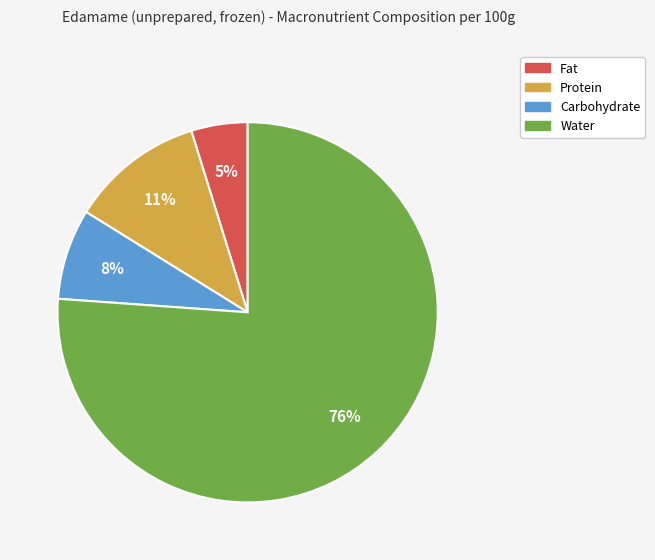

Which slice is the smallest?

Fat